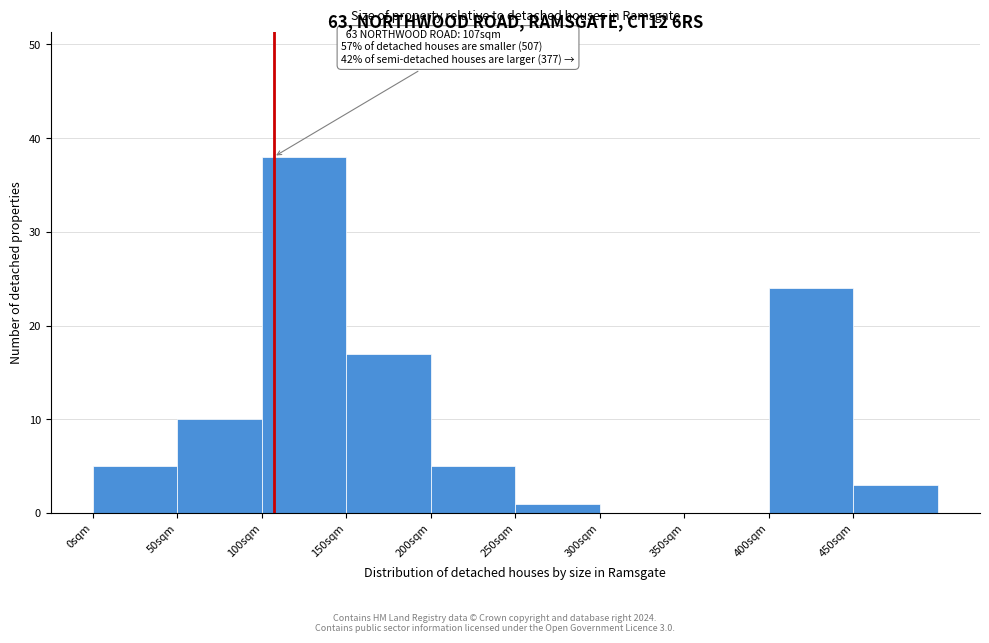

Over which range of the x-axis is the bar tallest?

100 to 150